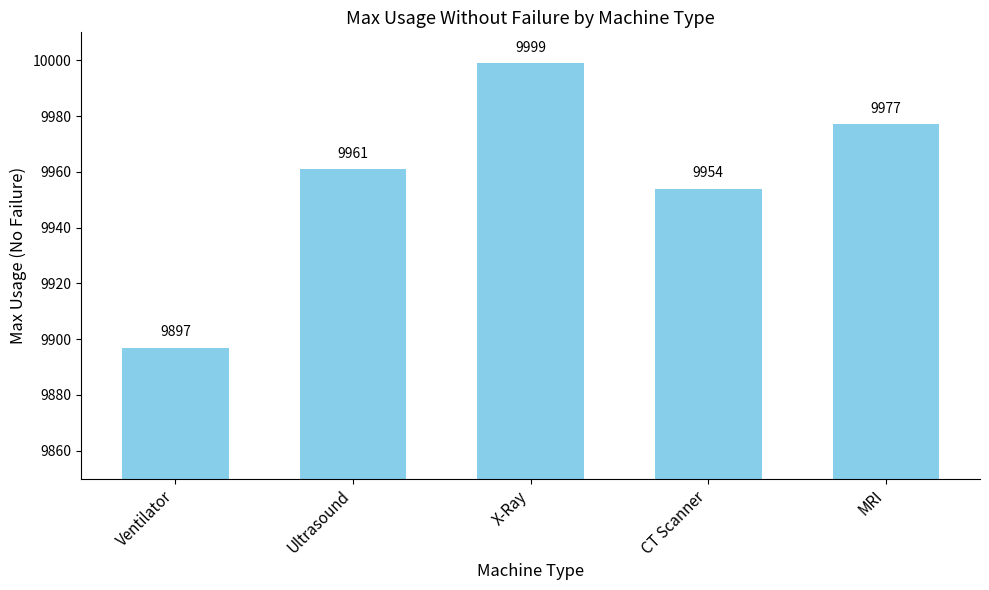

Rank the categories by value from lowest to highest.

Ventilator, CT Scanner, Ultrasound, MRI, X-Ray